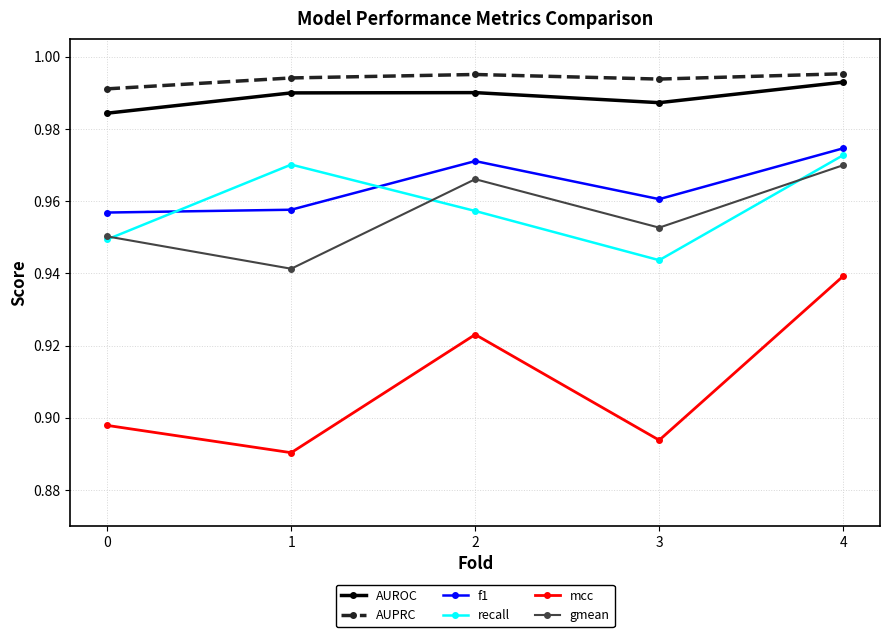

Count the gmean values in the range 0 to 1.

5